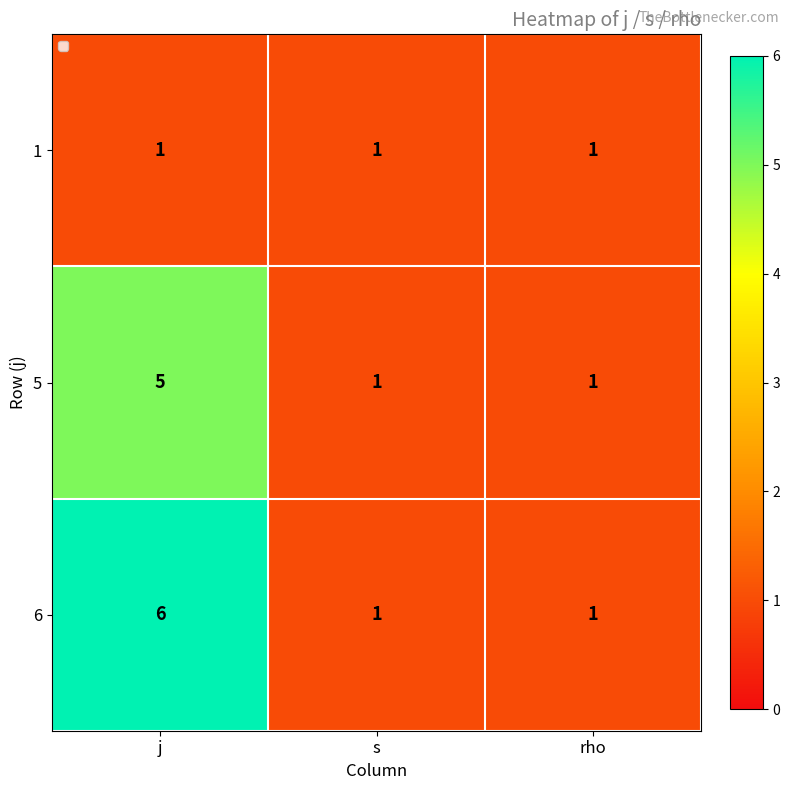

List the series in order of their peak value, highest first.

6, 5, 1